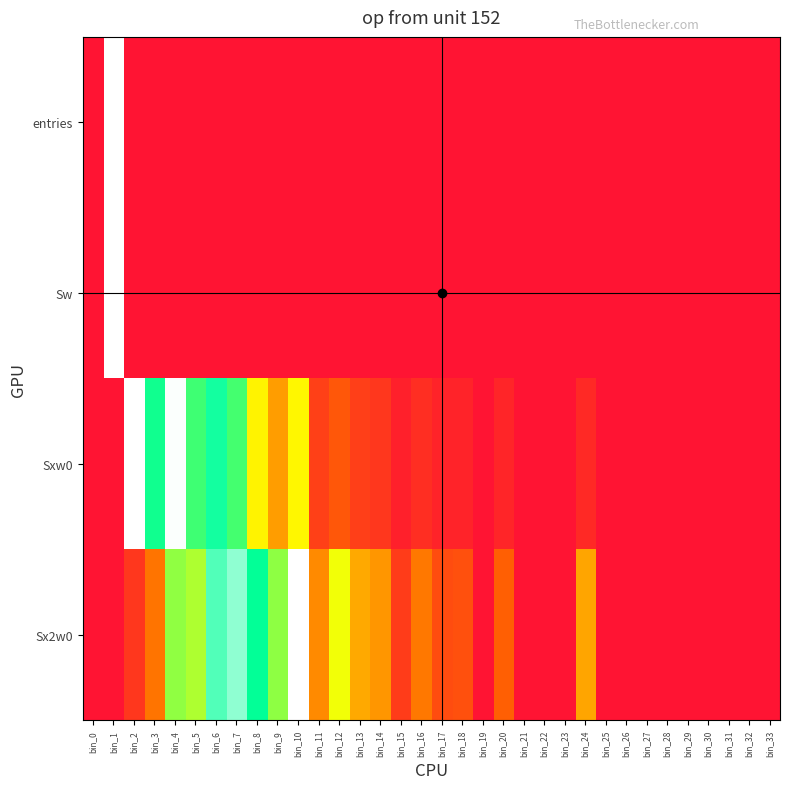

Reading left to right, transcribe all the data shown in this chart.

entries: bin_0=0.0	bin_1=1.0	bin_2=0.0	bin_3=0.0	bin_4=0.0	bin_5=0.0	bin_6=0.0	bin_7=0.0	bin_8=0.0	bin_9=0.0	bin_10=0.0	bin_11=0.0	bin_12=0.0	bin_13=0.0	bin_14=0.0	bin_15=0.0	bin_16=0.0	bin_17=0.0	bin_18=0.0	bin_19=0.0	bin_20=0.0	bin_21=0.0	bin_22=0.0	bin_23=0.0	bin_24=0.0	bin_25=0.0	bin_26=0.0	bin_27=0.0	bin_28=0.0	bin_29=0.0	bin_30=0.0	bin_31=0.0	bin_32=0.0	bin_33=0.0
Sw: bin_0=0.0	bin_1=1.0	bin_2=0.0	bin_3=0.0	bin_4=0.0	bin_5=0.0	bin_6=0.0	bin_7=0.0	bin_8=0.0	bin_9=0.0	bin_10=0.0	bin_11=0.0	bin_12=0.0	bin_13=0.0	bin_14=0.0	bin_15=0.0	bin_16=0.0	bin_17=0.0	bin_18=0.0	bin_19=0.0	bin_20=0.0	bin_21=0.0	bin_22=0.0	bin_23=0.0	bin_24=0.0	bin_25=0.0	bin_26=0.0	bin_27=0.0	bin_28=0.0	bin_29=0.0	bin_30=0.0	bin_31=0.0	bin_32=0.0	bin_33=0.0
Sxw0: bin_0=0.0	bin_1=0.0	bin_2=1.0	bin_3=0.7	bin_4=1.0	bin_5=0.7	bin_6=0.8	bin_7=0.7	bin_8=0.5	bin_9=0.3	bin_10=0.5	bin_11=0.1	bin_12=0.2	bin_13=0.1	bin_14=0.1	bin_15=0.0	bin_16=0.1	bin_17=0.0	bin_18=0.0	bin_19=0.0	bin_20=0.1	bin_21=0.0	bin_22=0.0	bin_23=0.0	bin_24=0.1	bin_25=0.0	bin_26=0.0	bin_27=0.0	bin_28=0.0	bin_29=0.0	bin_30=0.0	bin_31=0.0	bin_32=0.0	bin_33=0.0
Sx2w0: bin_0=0.0	bin_1=0.0	bin_2=0.1	bin_3=0.3	bin_4=0.6	bin_5=0.6	bin_6=0.8	bin_7=0.9	bin_8=0.7	bin_9=0.6	bin_10=1.0	bin_11=0.3	bin_12=0.5	bin_13=0.4	bin_14=0.3	bin_15=0.1	bin_16=0.3	bin_17=0.2	bin_18=0.2	bin_19=0.0	bin_20=0.2	bin_21=0.0	bin_22=0.0	bin_23=0.0	bin_24=0.4	bin_25=0.0	bin_26=0.0	bin_27=0.0	bin_28=0.0	bin_29=0.0	bin_30=0.0	bin_31=0.0	bin_32=0.0	bin_33=0.0